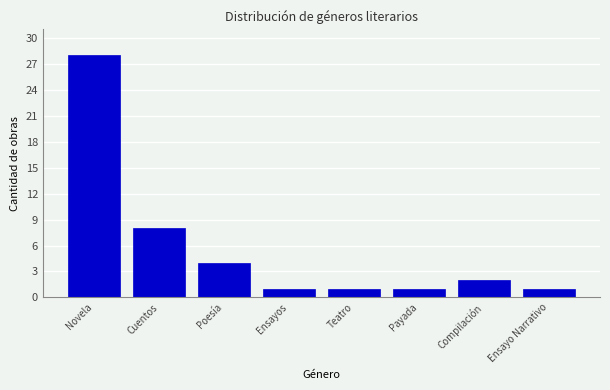

Reading left to right, extract all data points from this chart.

28	8	4	1	1	1	2	1